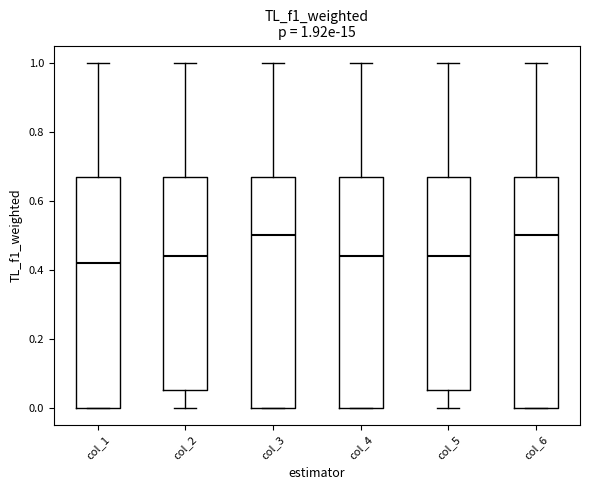

Which box's median line is the lowest?

col_1